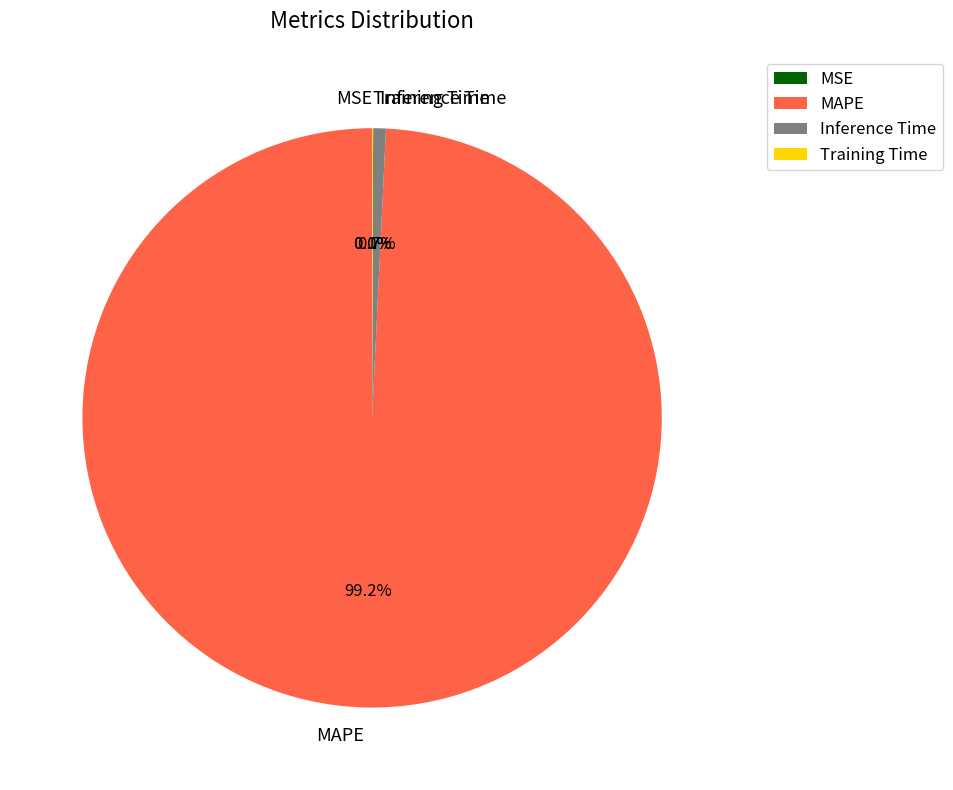

Which category accounts for the majority?

MAPE